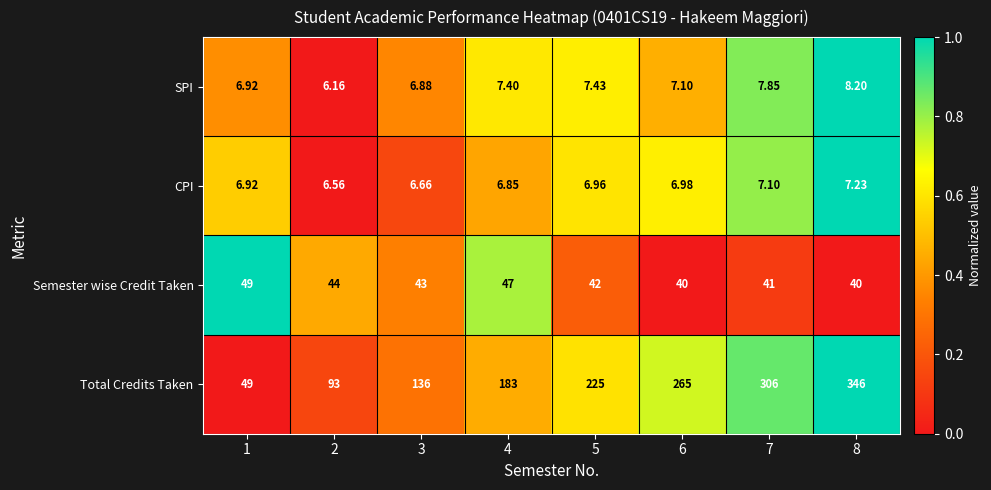

Rank the series at 7 from highest to lowest value.

Total Credits Taken, Semester wise Credit Taken, SPI, CPI